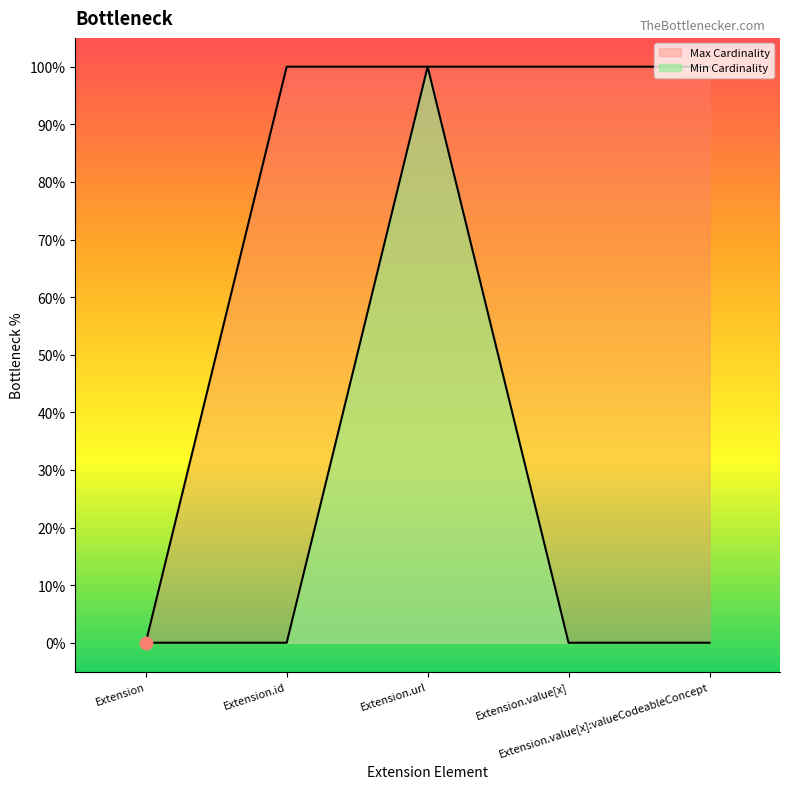

Which series contains the highest Y value?

Max Cardinality line